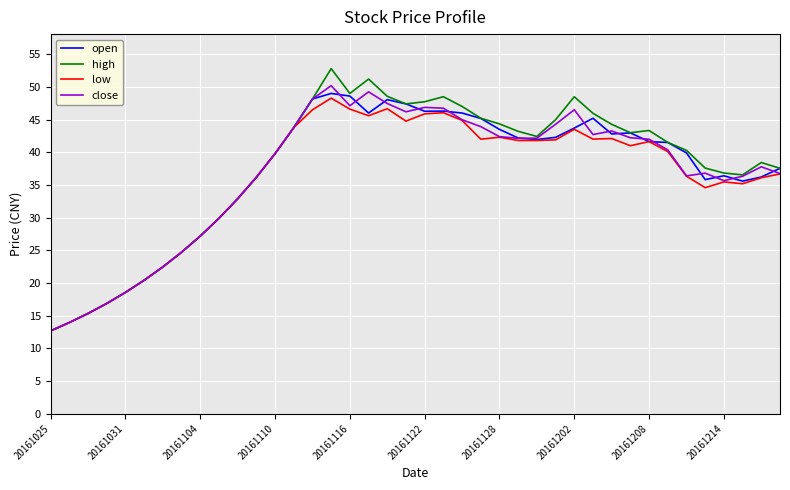

Which series has the largest range (max minus min)?

high